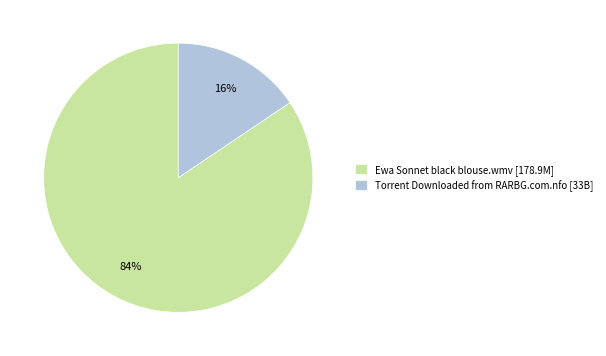

Which slice is the largest?

Ewa Sonnet black blouse.wmv